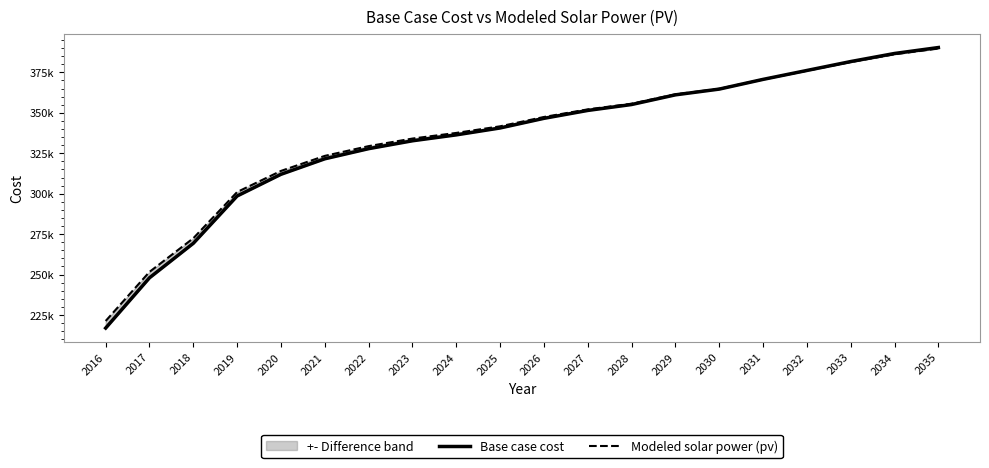

At which label is Base case cost closest to 303644?

2019